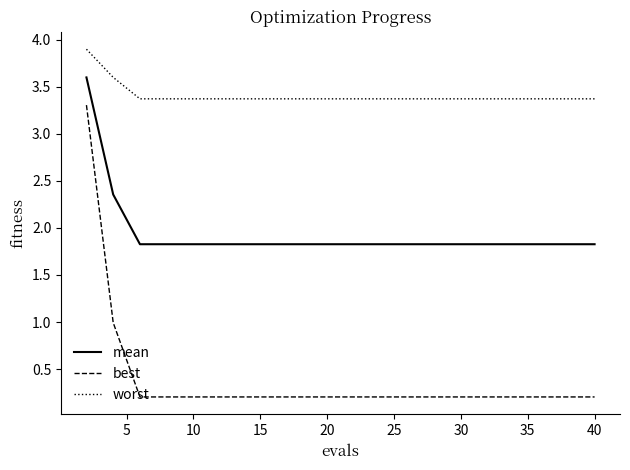

True or false: worst and best cross at least once.

False